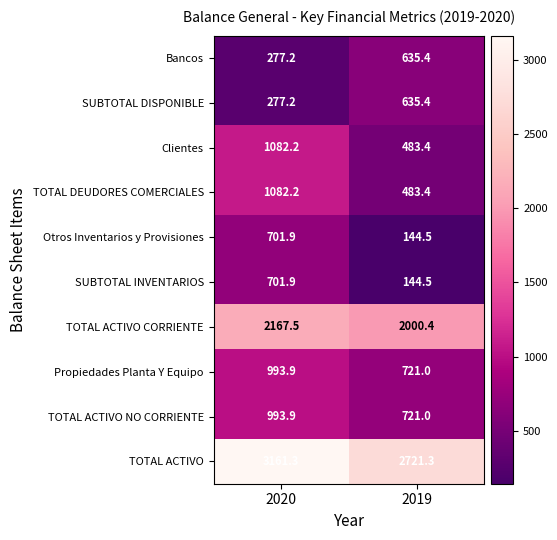

The TOTAL ACTIVO CORRIENTE series shows 2000.4 at 2019. True or false?

True